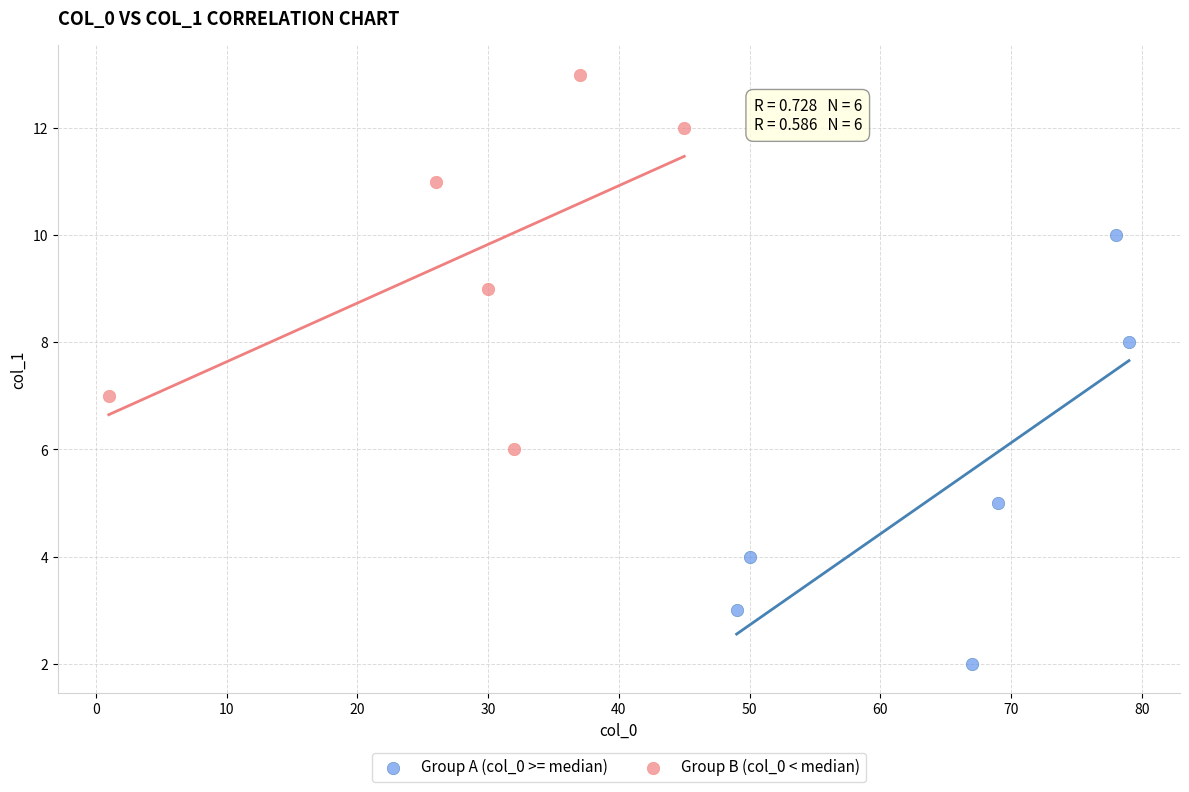

Which series contains the highest Y value?

Group B (col_0 < median)